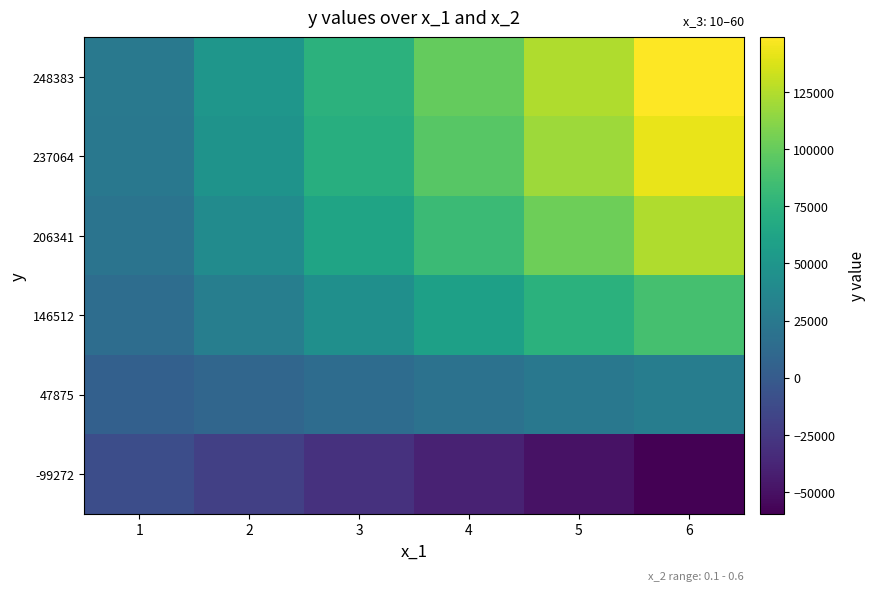

How many data points does each series have?

6